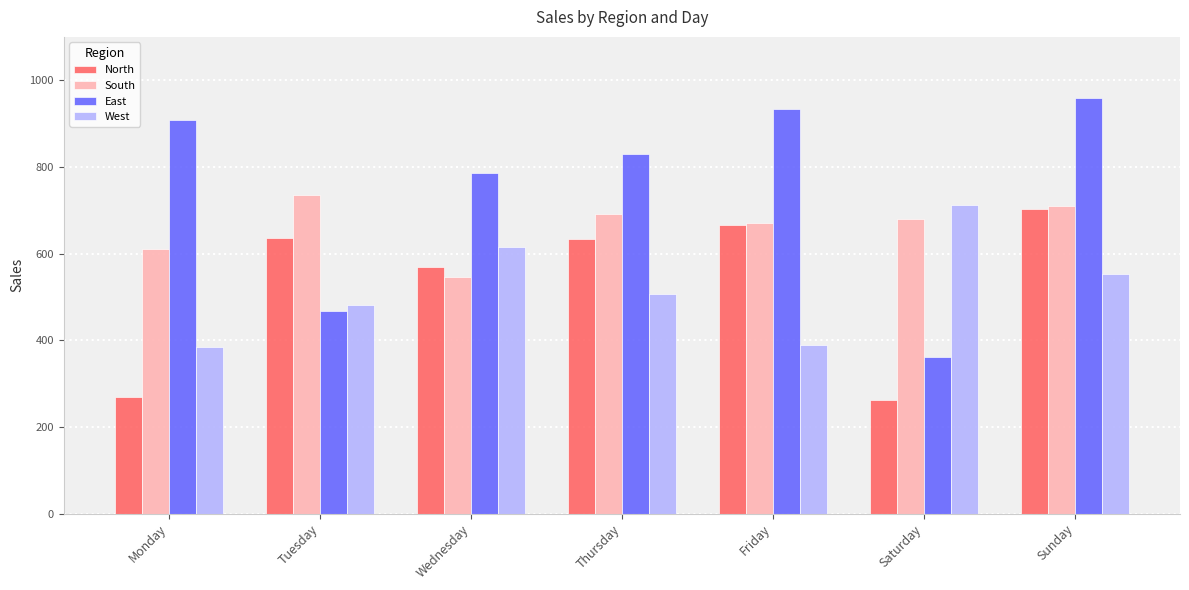

What is the sum of all North values?

3737